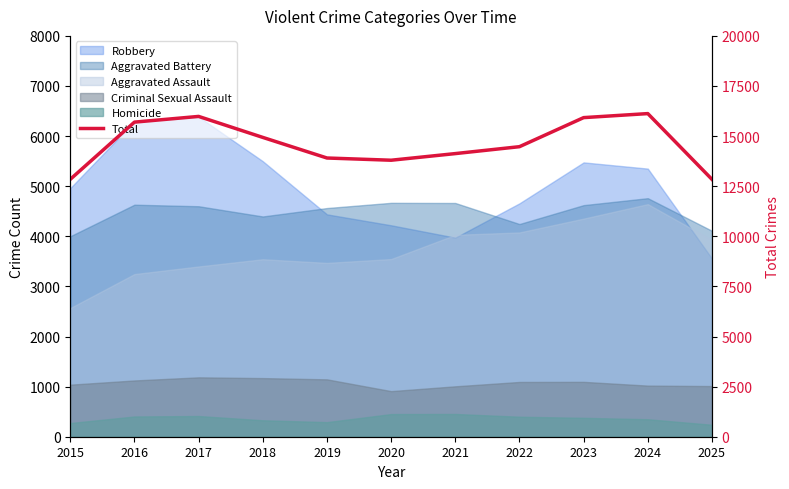

True or false: the data has more than 0 interior local peaks.

True